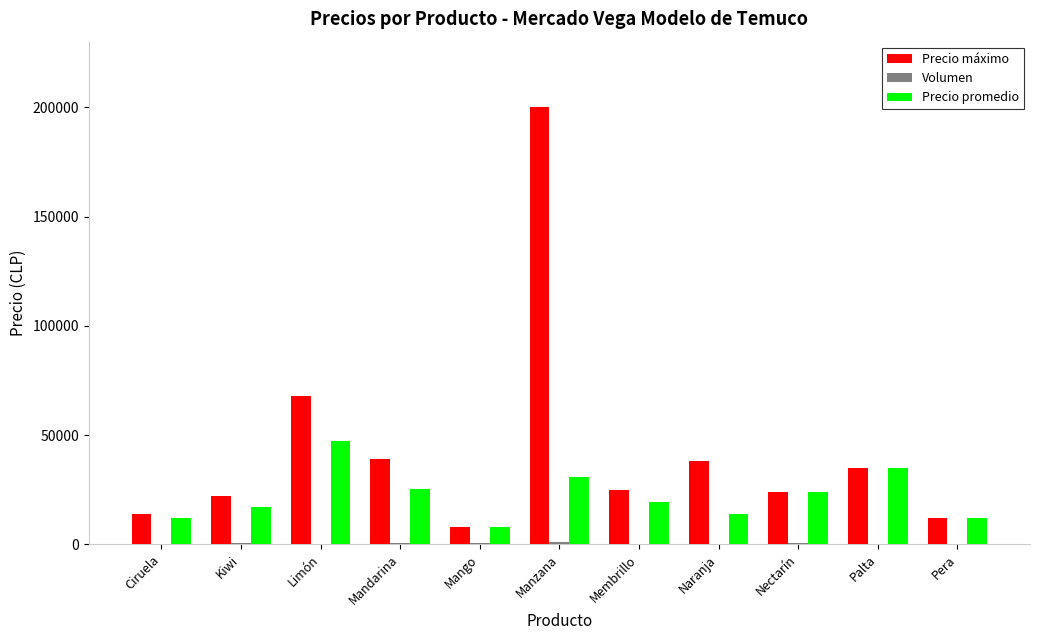

The value of Precio promedio at Mandarina is 25333. True or false?

True